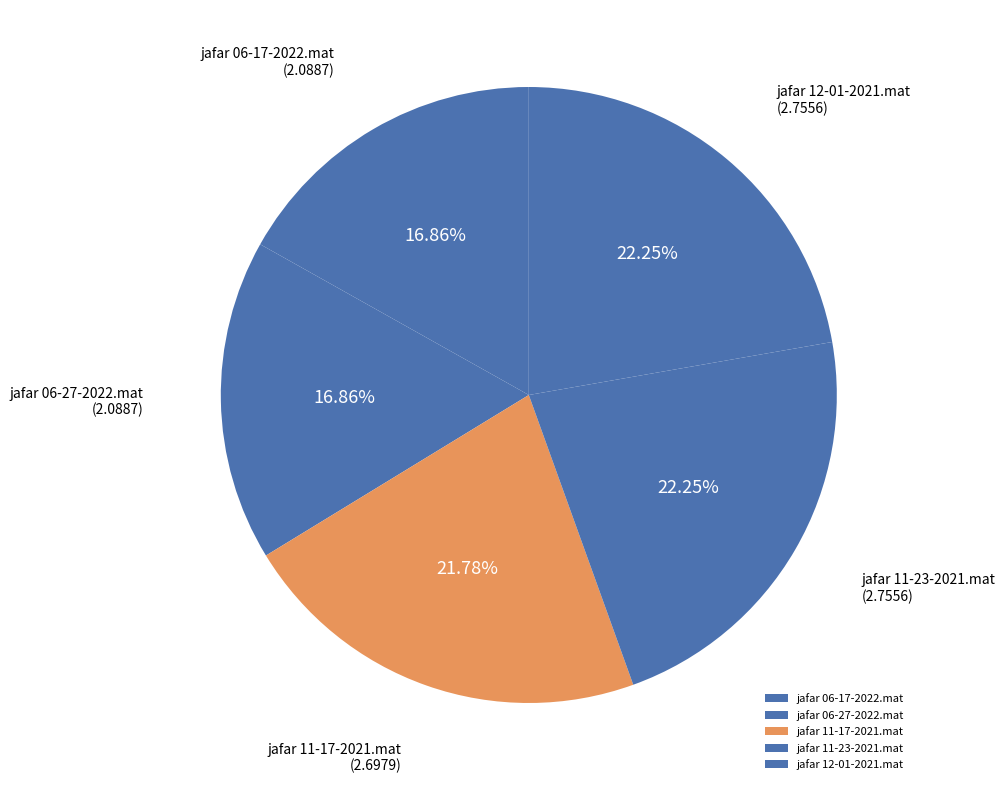

What is the ratio of the value at jafar 06-17-2022.mat to the value at jafar 12-01-2021.mat?

0.8